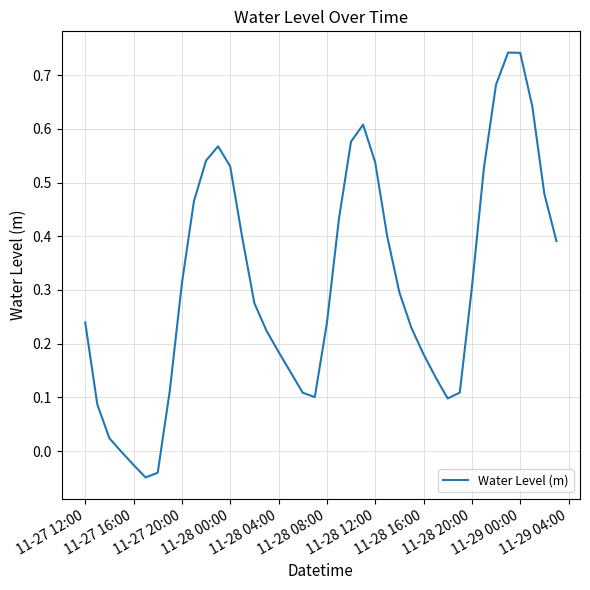

Reading right to left, transcribe all the data shown in this chart.

0.4	0.5	0.6	0.7	0.7	0.7	0.5	0.3	0.1	0.1	0.1	0.2	0.2	0.3	0.4	0.5	0.6	0.6	0.4	0.2	0.1	0.1	0.1	0.2	0.2	0.3	0.4	0.5	0.6	0.5	0.5	0.3	0.1	-0.0	-0.0	-0.0	-0.0	0.0	0.1	0.2